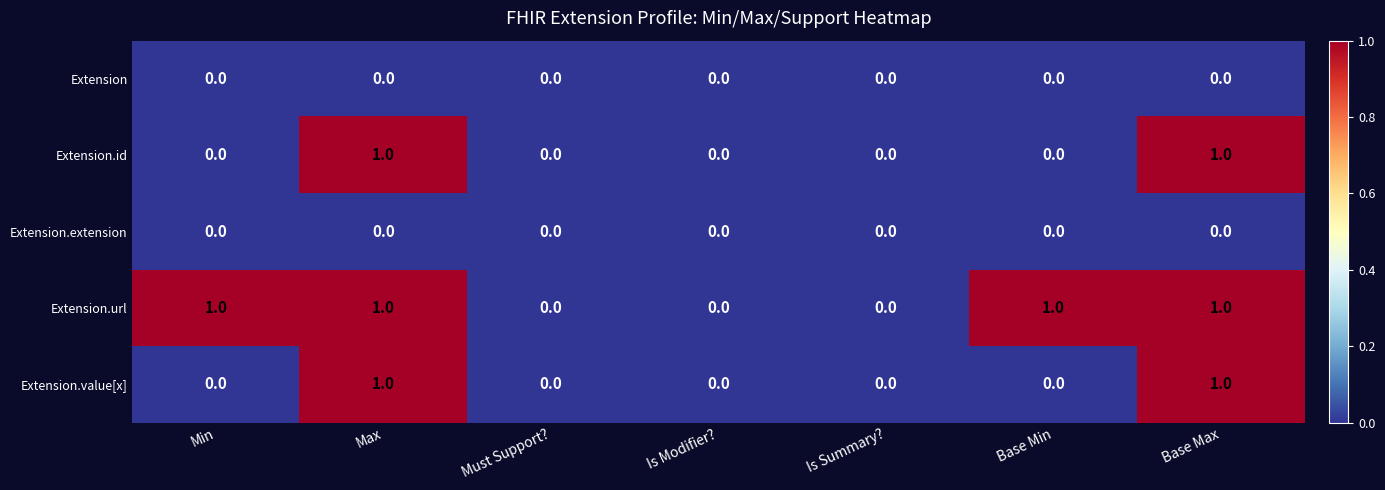

The Extension.id series shows 1 at Base Max. True or false?

True